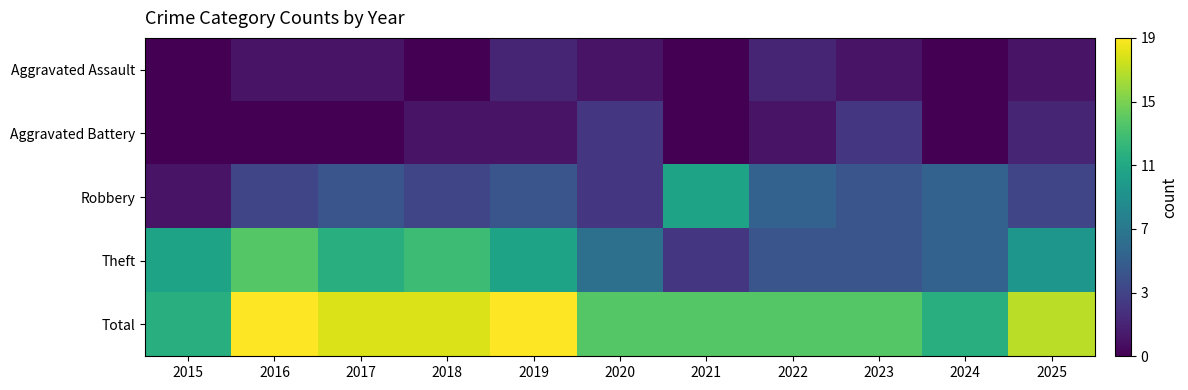

Reading left to right, extract all data points from this chart.

Aggravated Assault: 2015=0	2016=1	2017=1	2018=0	2019=2	2020=1	2021=0	2022=2	2023=1	2024=0	2025=1
Aggravated Battery: 2015=0	2016=0	2017=0	2018=1	2019=1	2020=3	2021=0	2022=1	2023=3	2024=0	2025=2
Robbery: 2015=1	2016=4	2017=5	2018=4	2019=5	2020=3	2021=11	2022=6	2023=5	2024=6	2025=4
Theft: 2015=11	2016=14	2017=12	2018=13	2019=11	2020=7	2021=3	2022=5	2023=5	2024=6	2025=10
Total: 2015=12	2016=19	2017=18	2018=18	2019=19	2020=14	2021=14	2022=14	2023=14	2024=12	2025=17